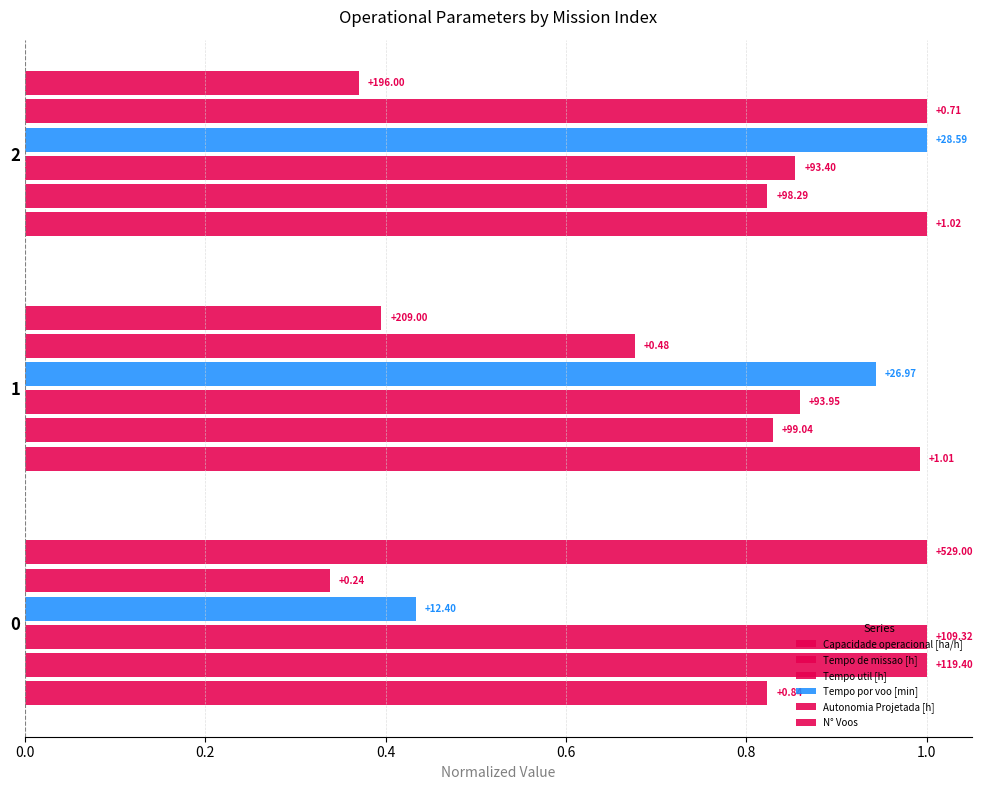

Count the Tempo util [h] values in the range 0 to 1.

3